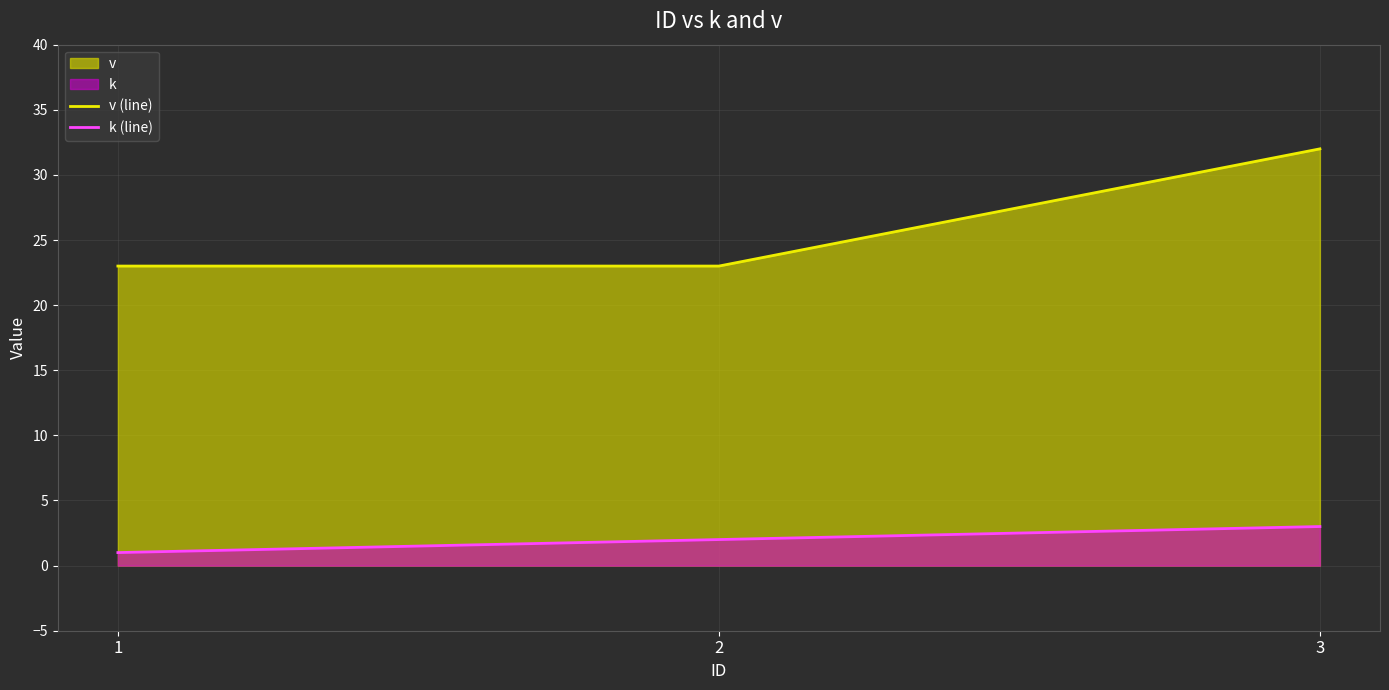

What is the difference between the maximum and minimum values in the v (line) series?

9